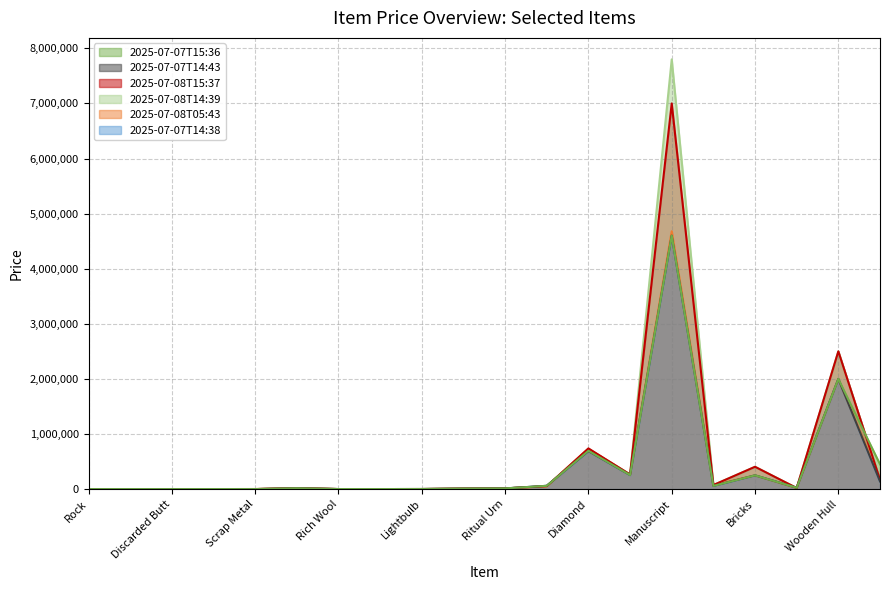

What is the label of the 1st point from the left?

Rock